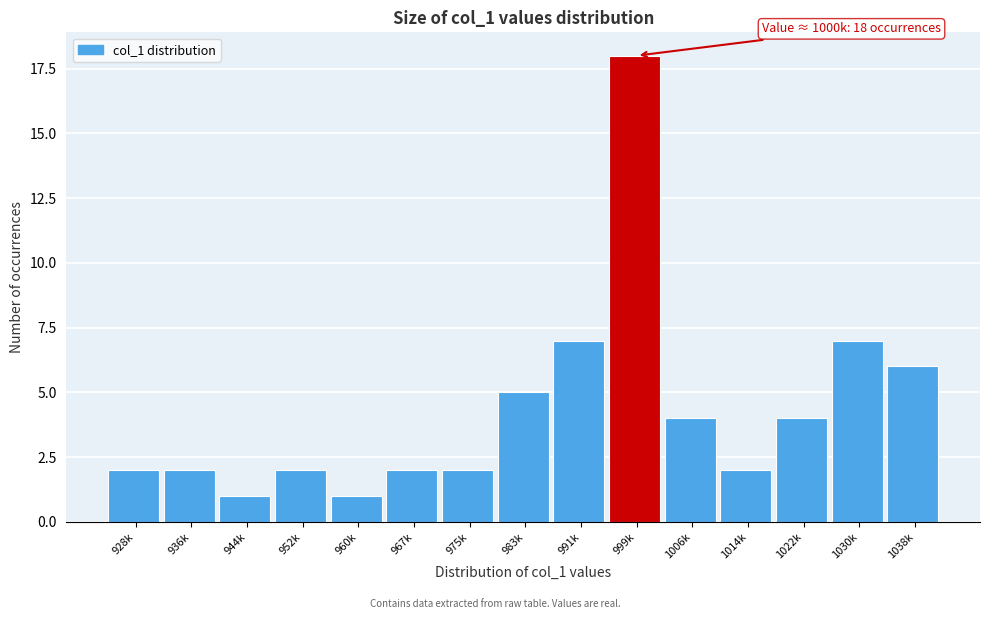

Reading right to left, what are all the values shown in this chart?

1038k=6	1030k=7	1022k=4	1014k=2	1006k=4	999k=18	991k=7	983k=5	975k=2	967k=2	960k=1	952k=2	944k=1	936k=2	928k=2